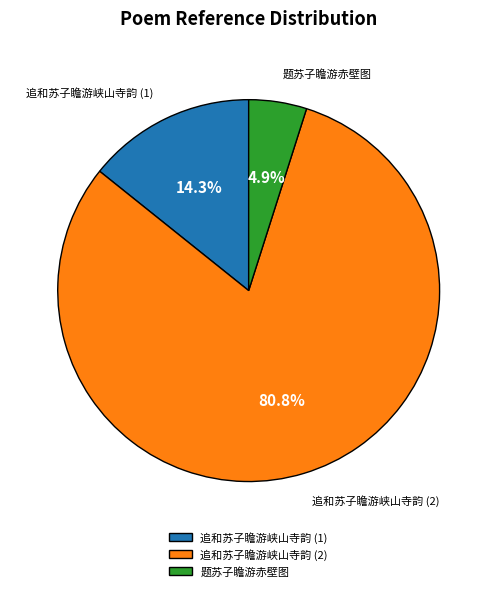

Which category has the smallest portion of the pie?

题苏子瞻游赤壁图